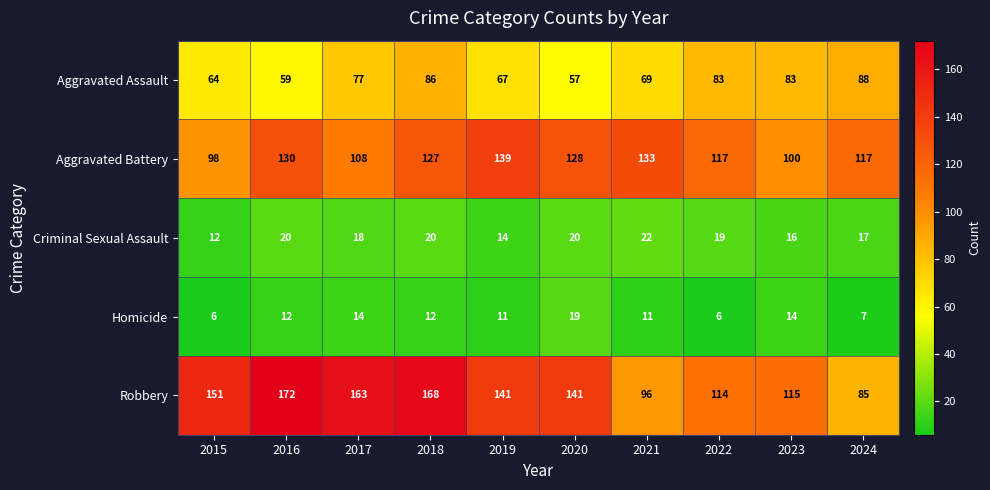

At which category is the sum across all series the highest?

2018